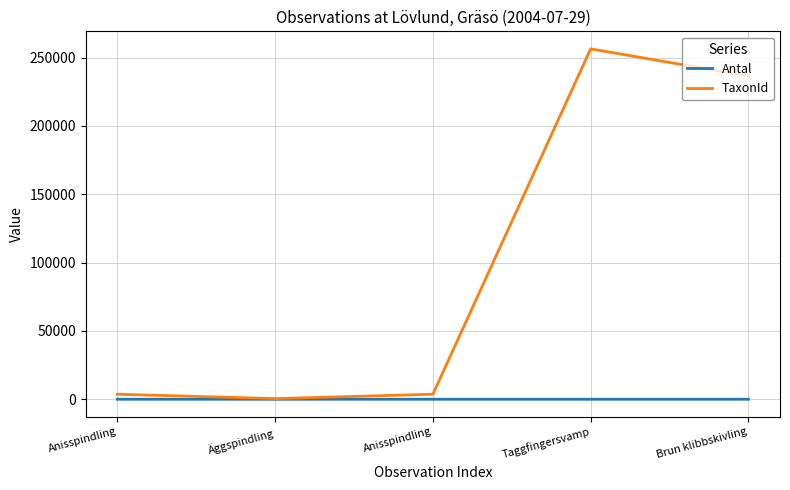

Read the TaxonId value at Taggfingersvamp.

256335